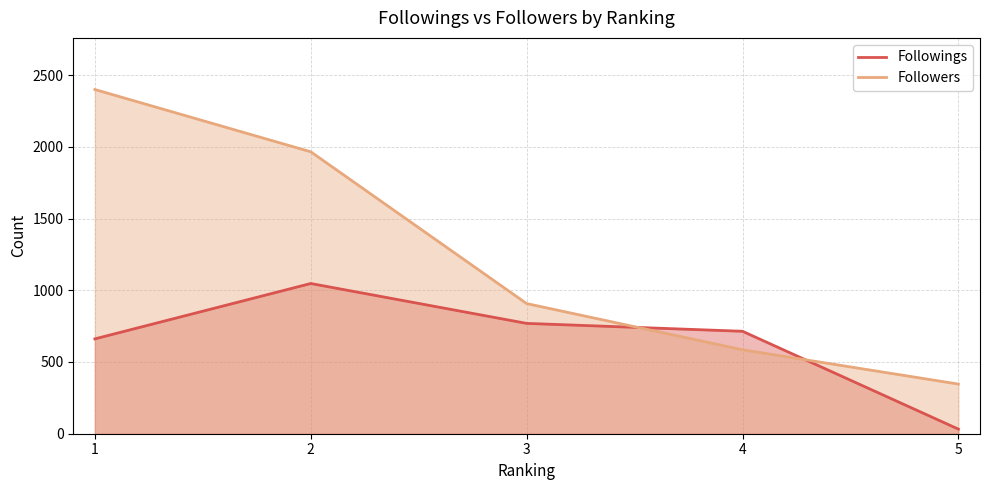

What is the value of the Followers point at the 5th from the left?

346